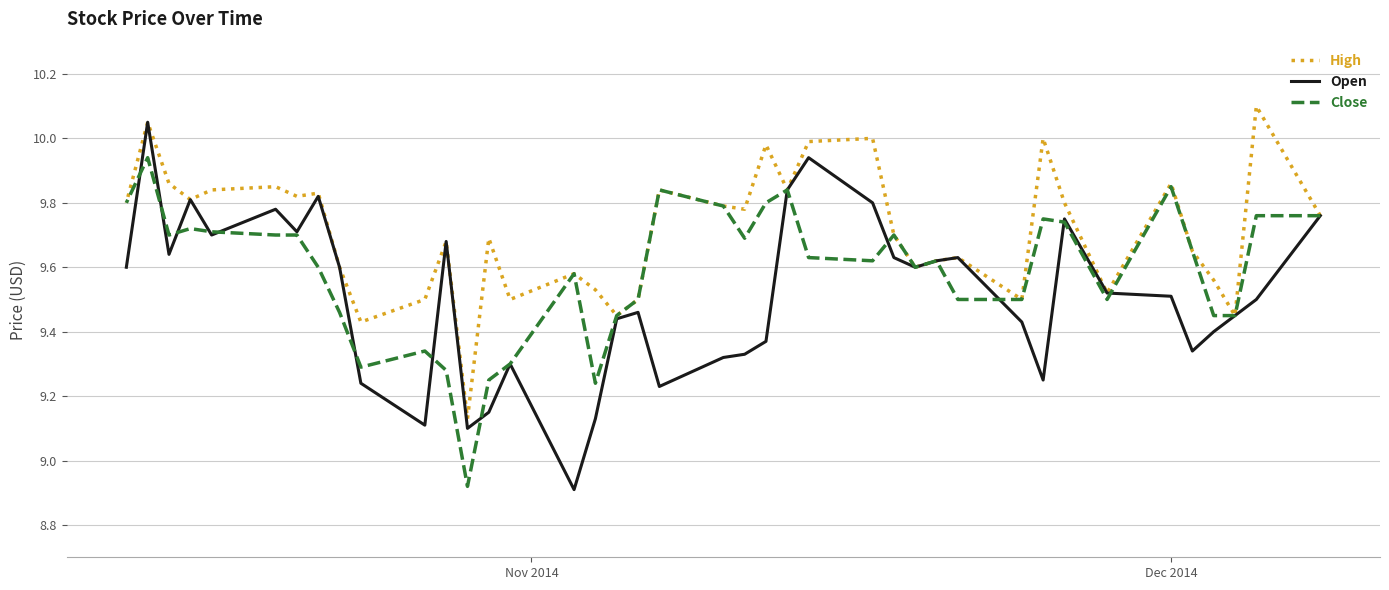

Which category has the highest value in the High series?

Dec 2014